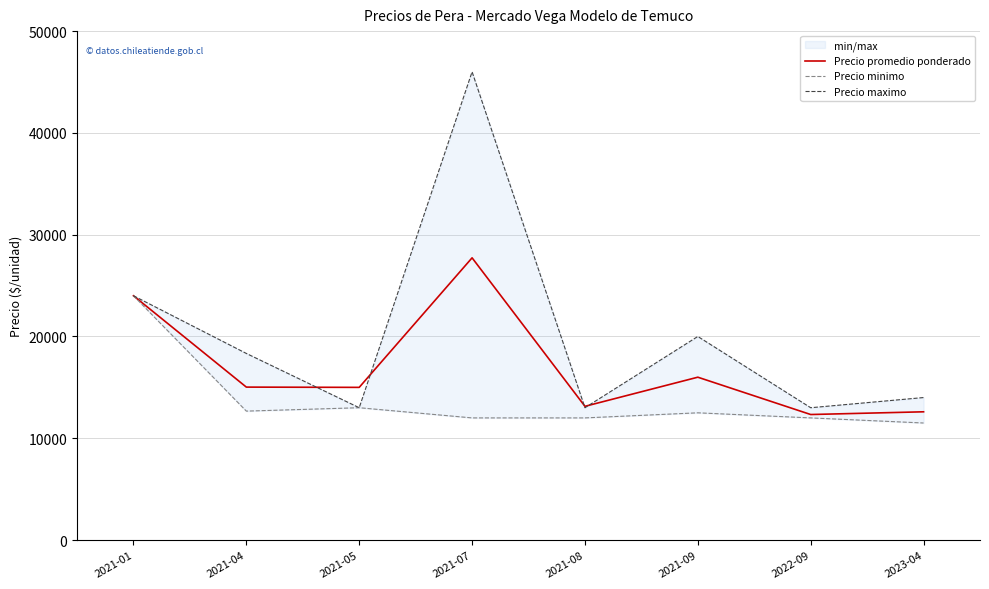

How many interior local valleys does the Precio maximo series have?

3